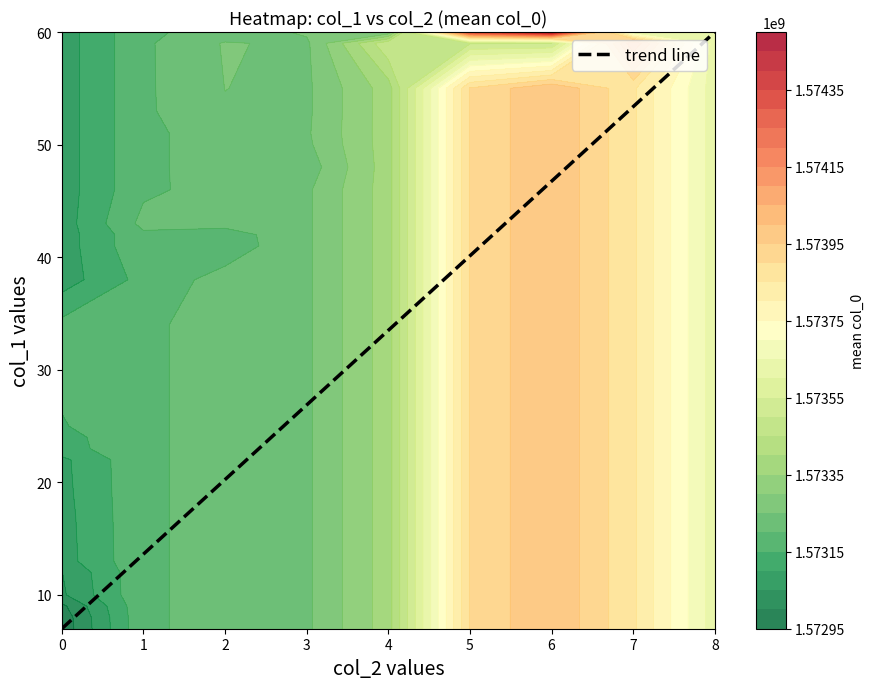

List the labels in order of value, smallest first.

0, 1, 2, 3, 4, 5, 6, 7, 8